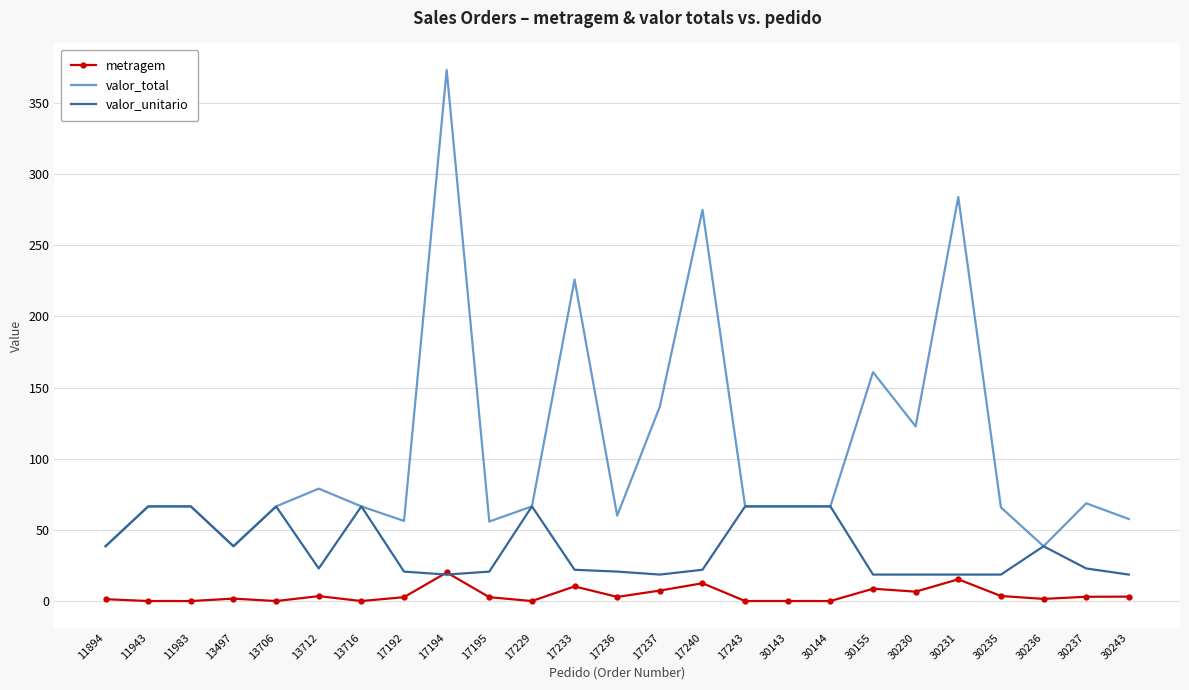

At which category is the sum across all series the highest?

17194